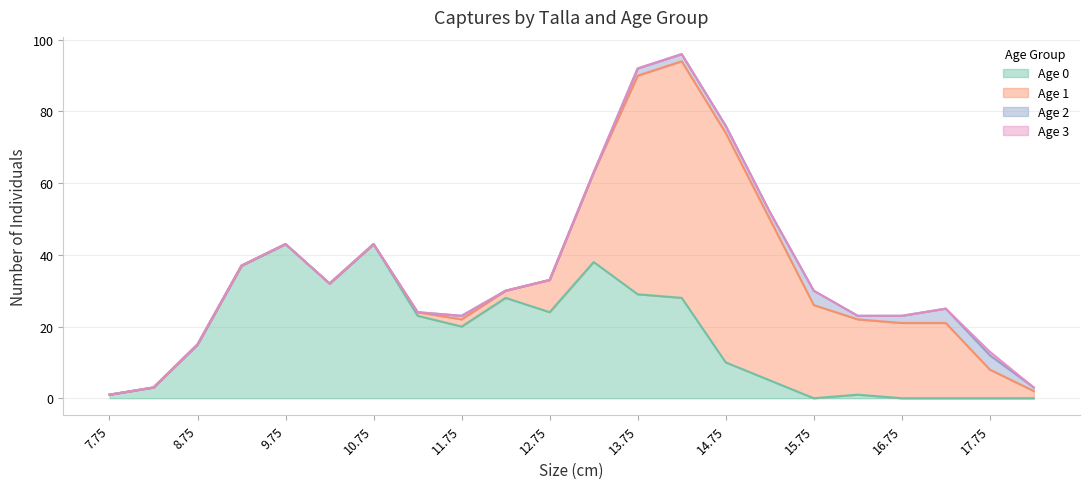

How many interior local peaks does the Age 3 series have?

1